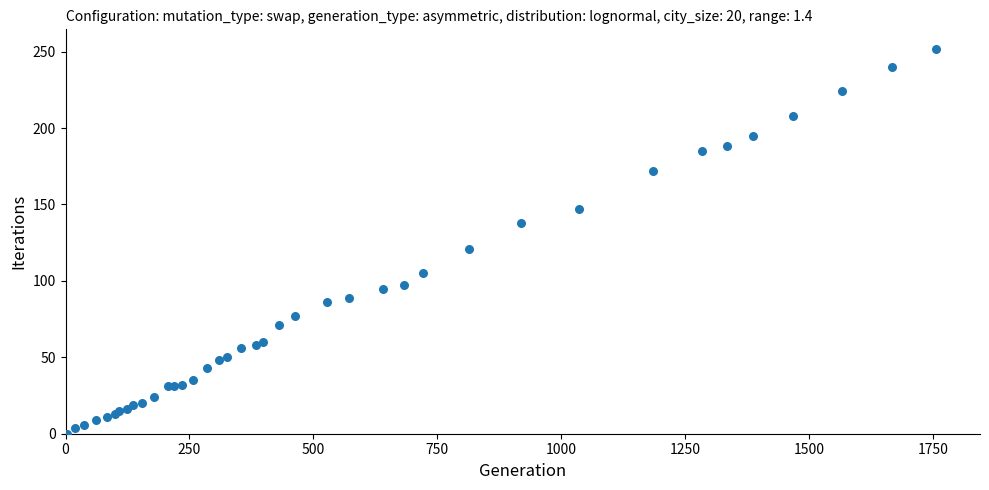

What Y value in the scatter plot is closest to 126?

121